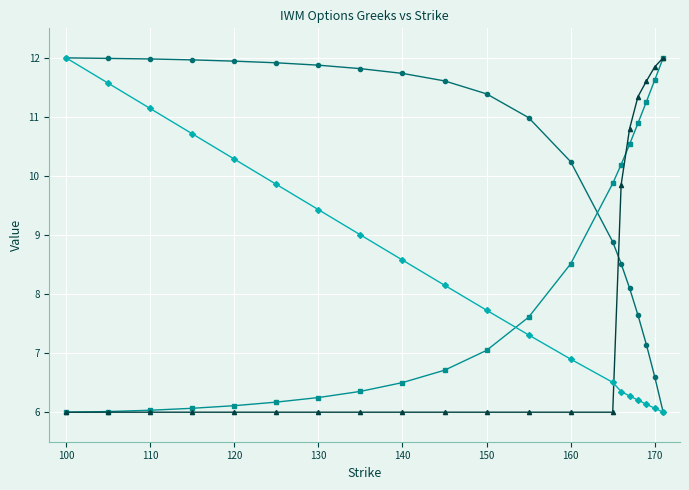

What is the minimum value shown in the chart?

6.0